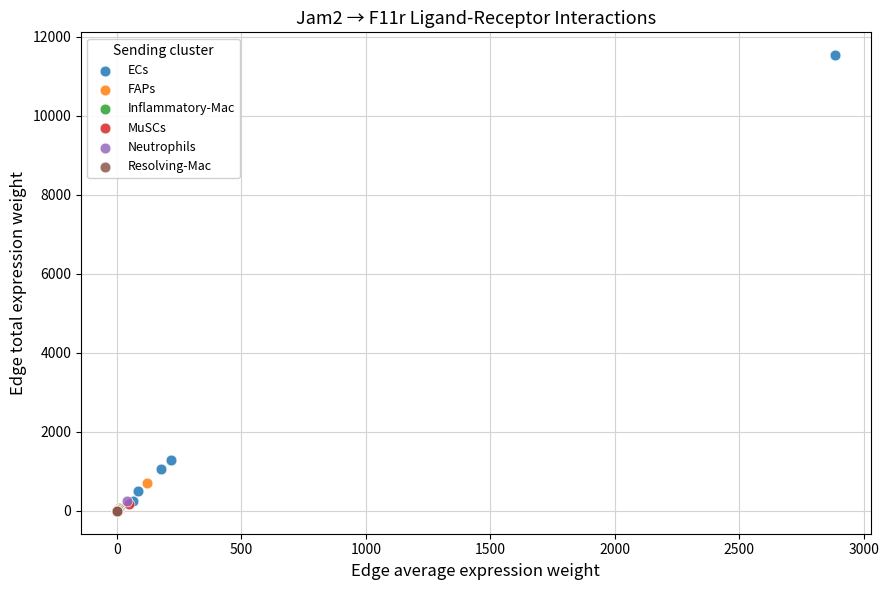

Which series has the widest spread of Y values?

ECs